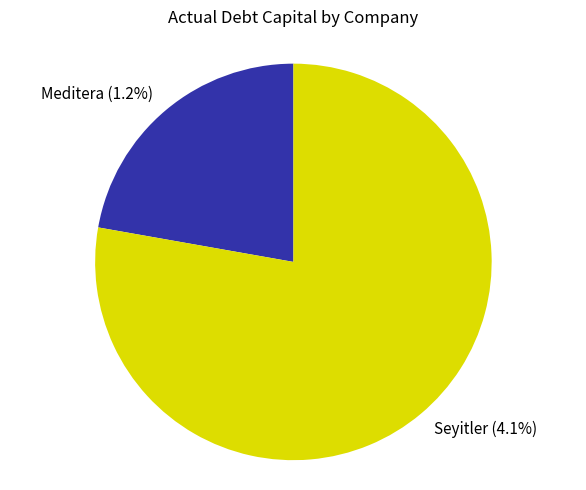

To the nearest percent, what portion does Meditera Tibbi Malzeme represent?

22%